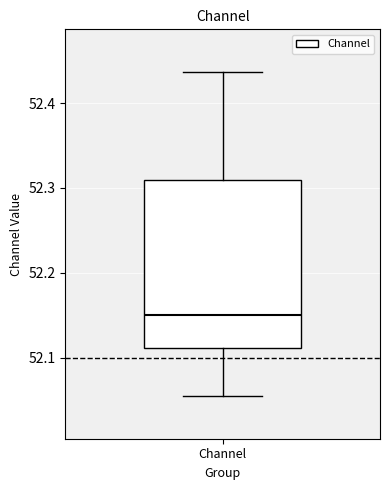

Where does the median line of the box for Channel sit on the y-axis? The values are not printed on the chart, so give them approximately, as read against the axis.

52.15